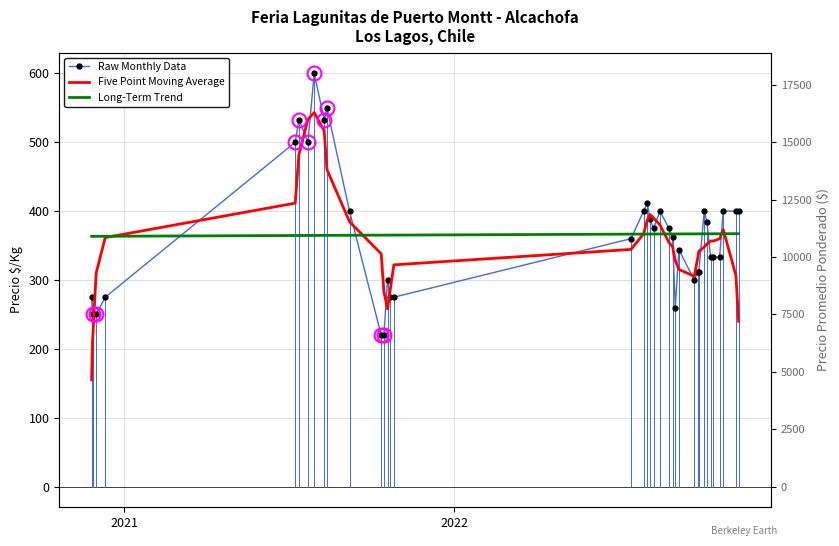

True or false: Five Point Moving Average and Long-Term Trend cross at least once.

True